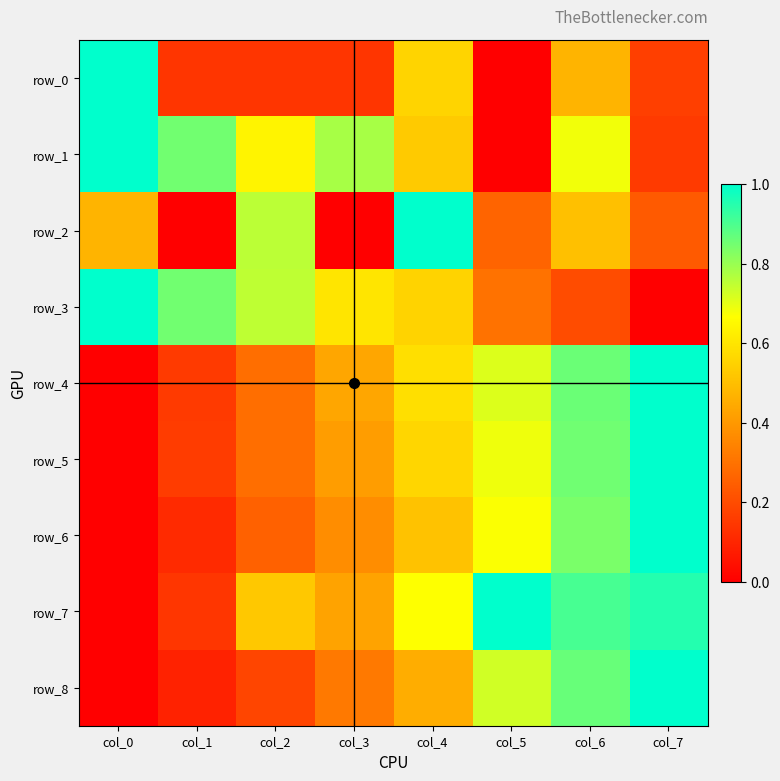

Rank the series at col_7 from highest to lowest value.

row_4, row_5, row_6, row_8, row_7, row_2, row_0, row_1, row_3